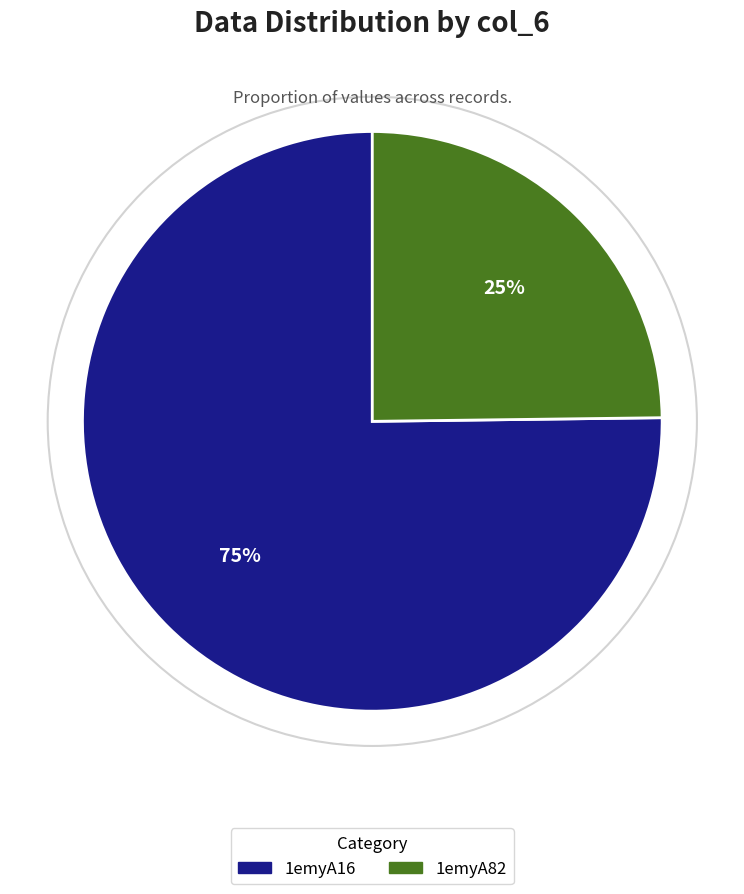

To the nearest percent, what is the combined percentage of 1emyA82 and 1emyA16?

100%